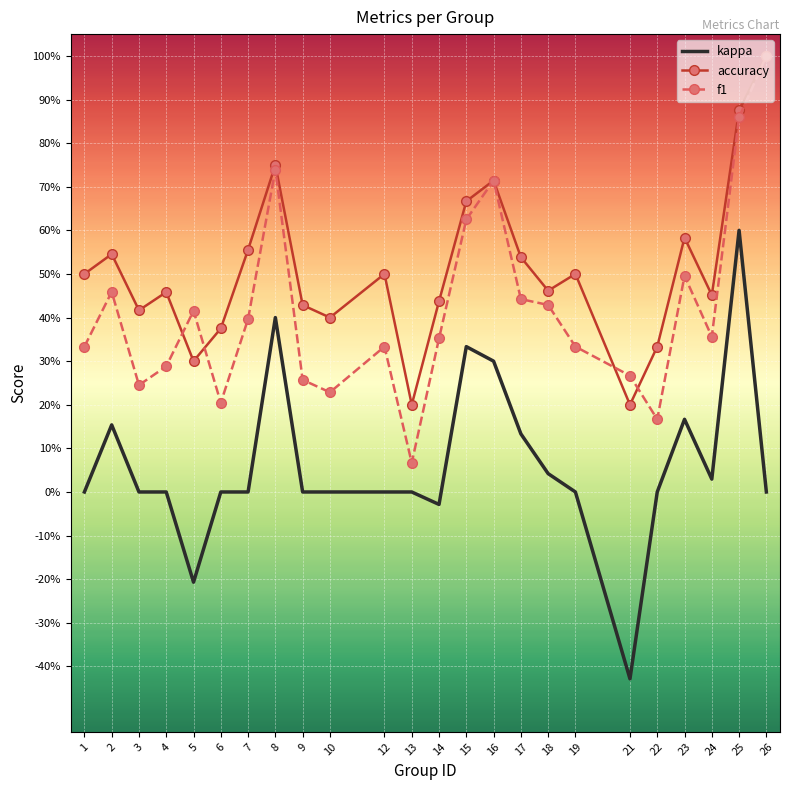

Is the value of f1 at 14 greater than the value of kappa at 1?

Yes